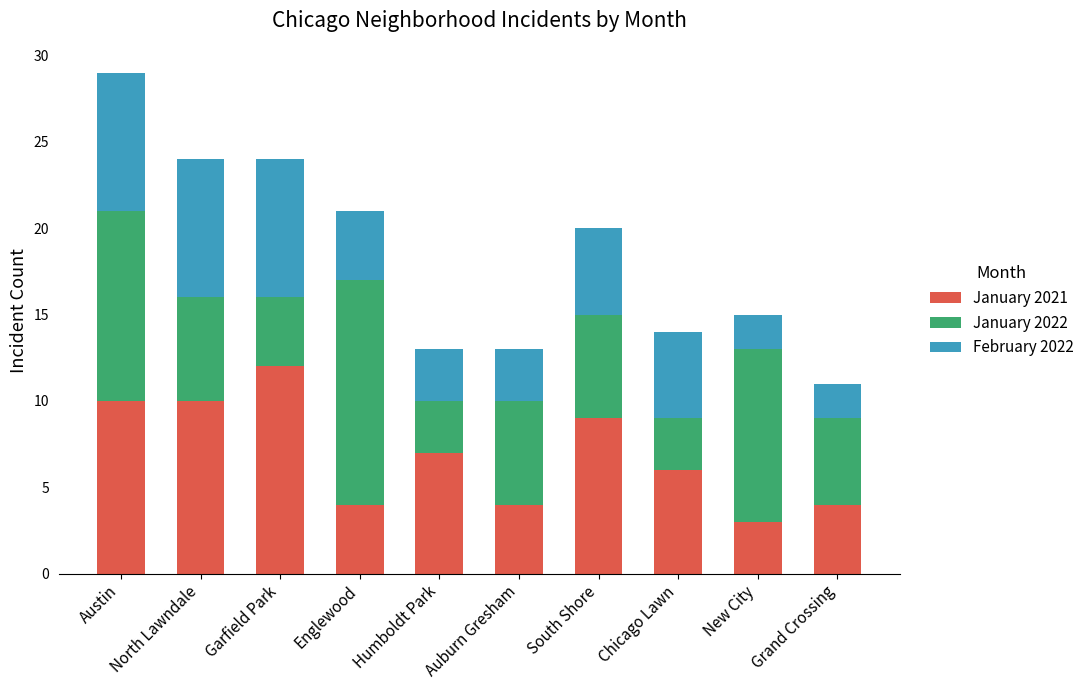

What is the sum of all January 2021 values?

69